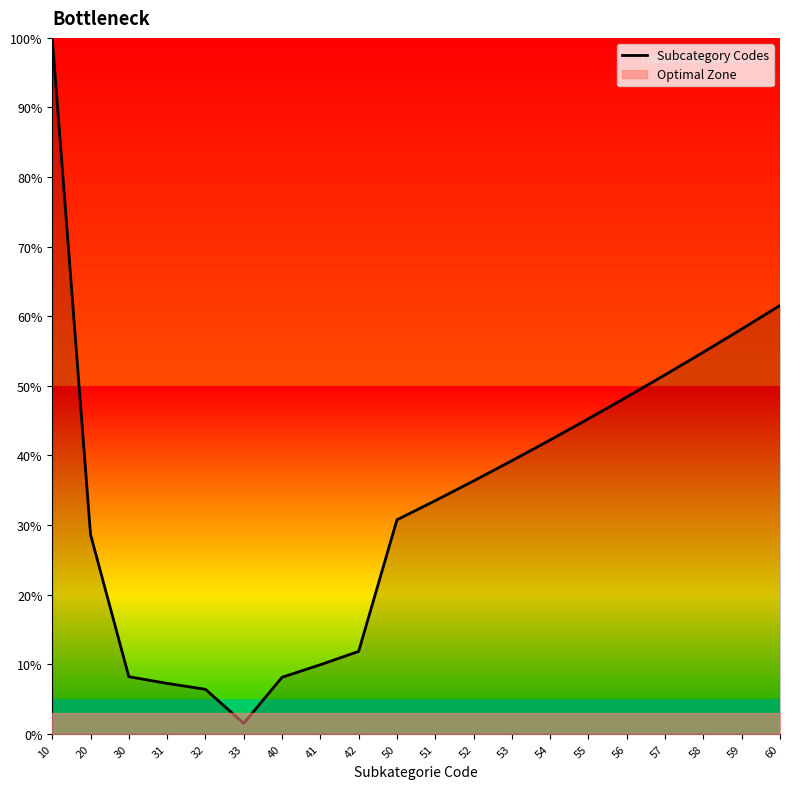

The value at 60 is 61.5. True or false?

True